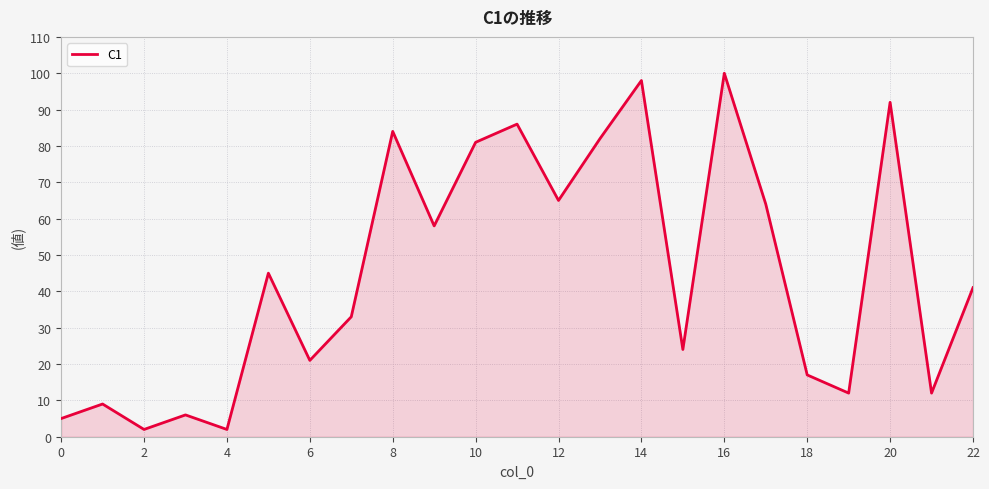

What is the difference between the maximum and minimum values?

98